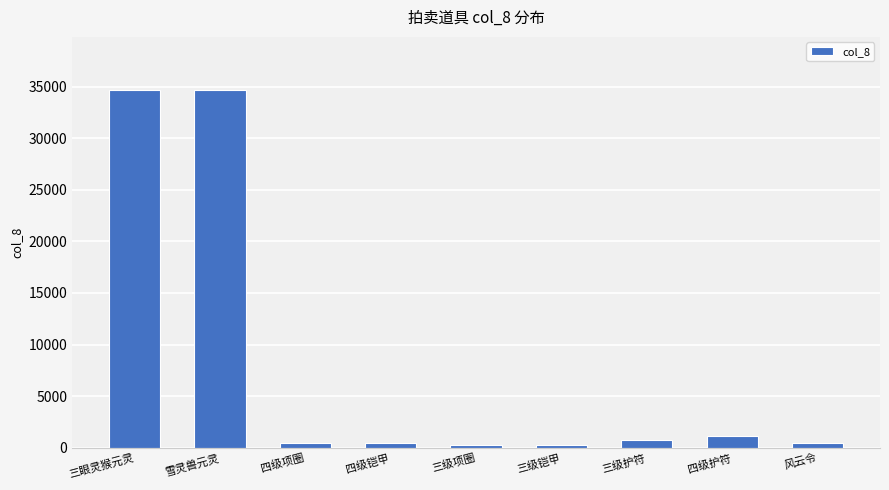

What is the greatest value displayed?

34650